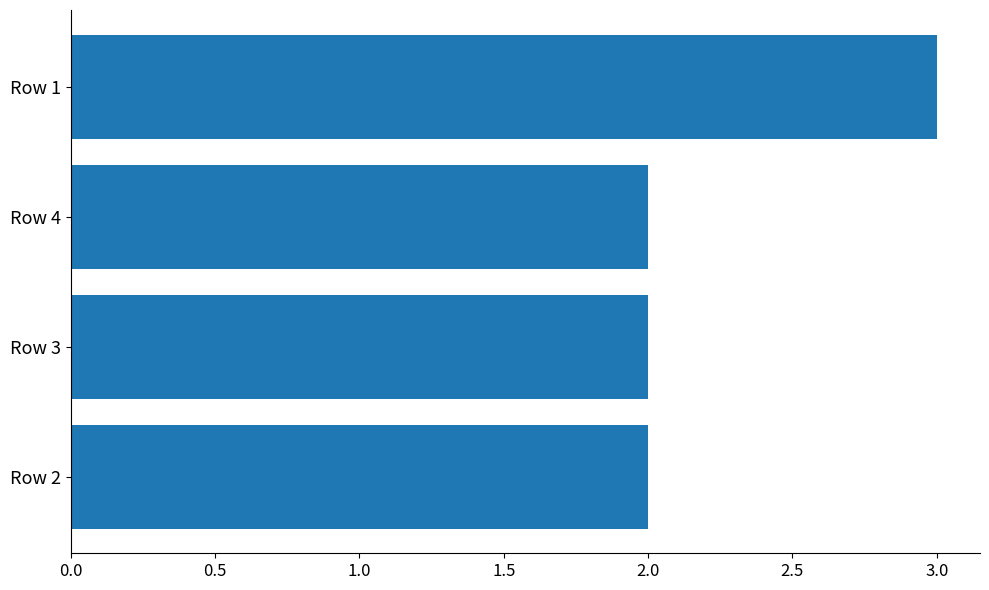

How many bars are there in total?

4